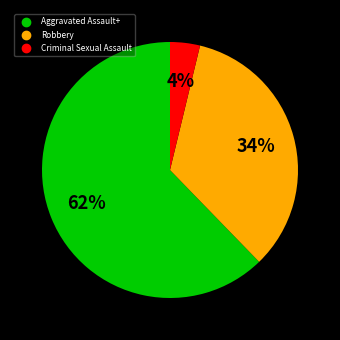

Is there a majority slice in this chart?

Yes